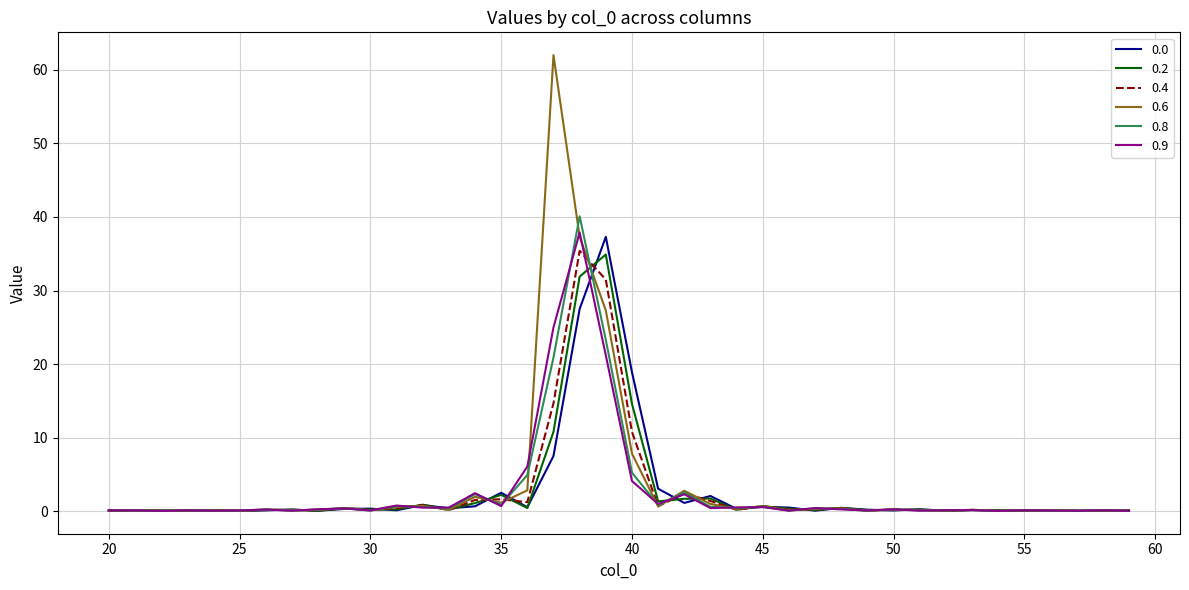

What is the smallest value displayed?

0.1